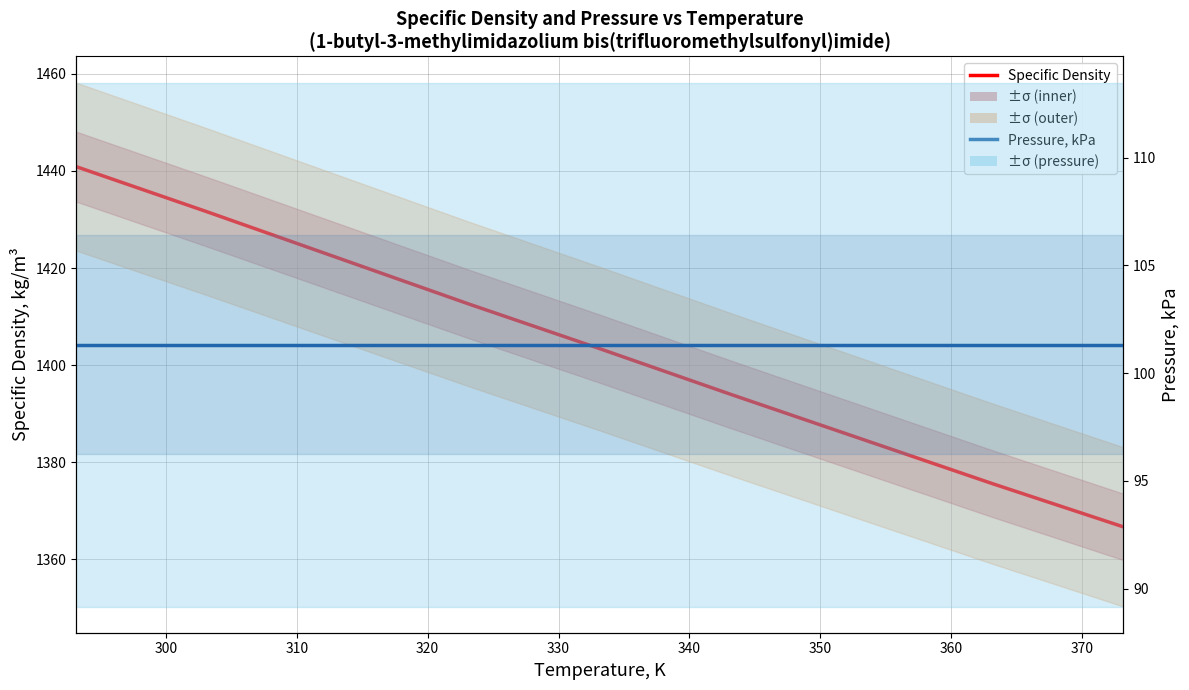

Which series has the largest range (max minus min)?

Specific Density, kg/m³